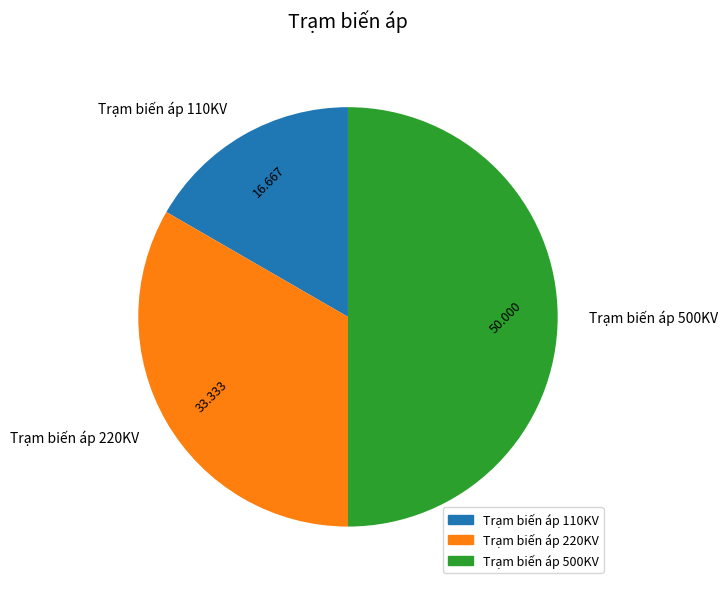

Is the sum of Trạm biến áp 500KV and Trạm biến áp 110KV greater than half?

Yes